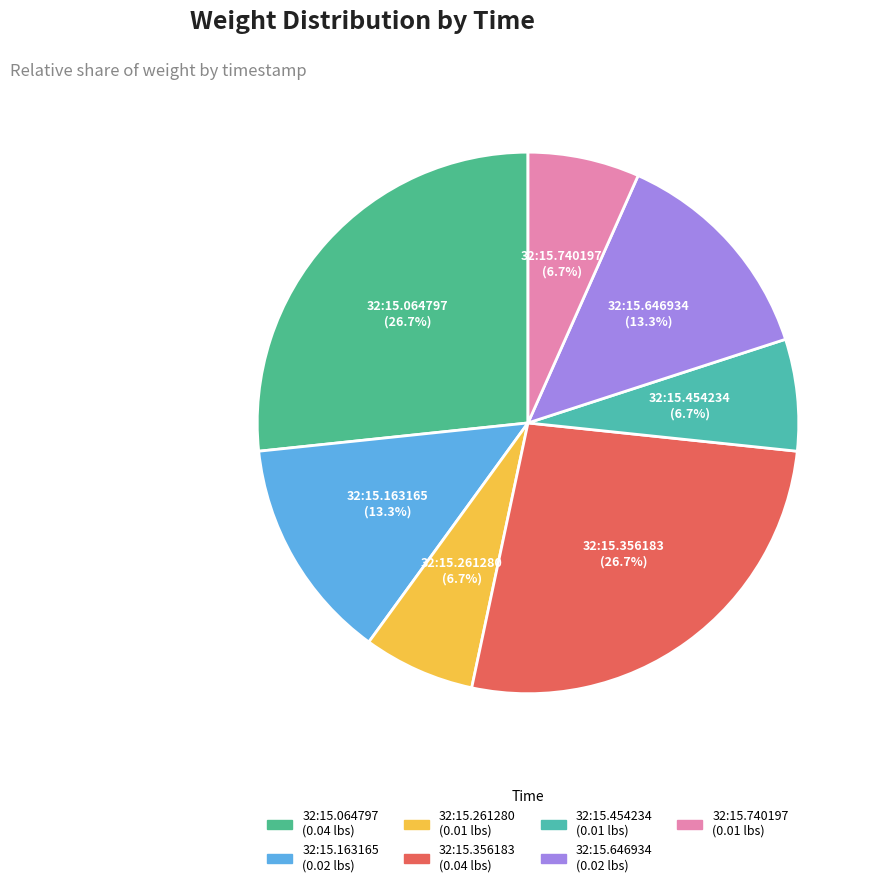

Does 32:15.454234 represent more than half of the total?

No